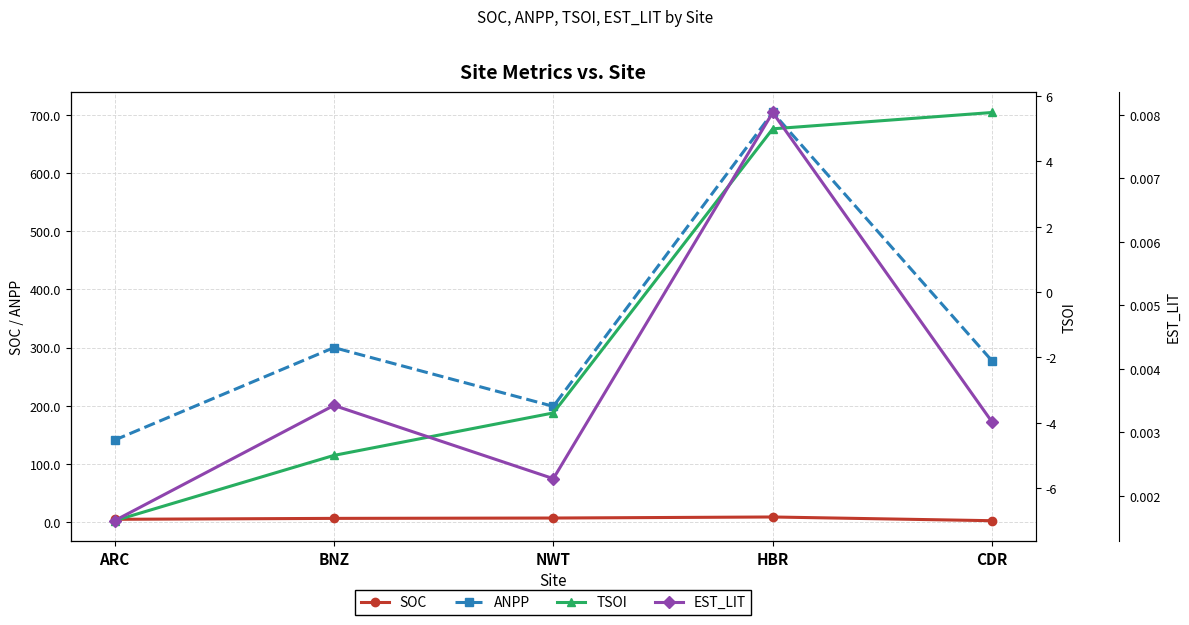

True or false: ANPP and EST_LIT cross at least once.

False